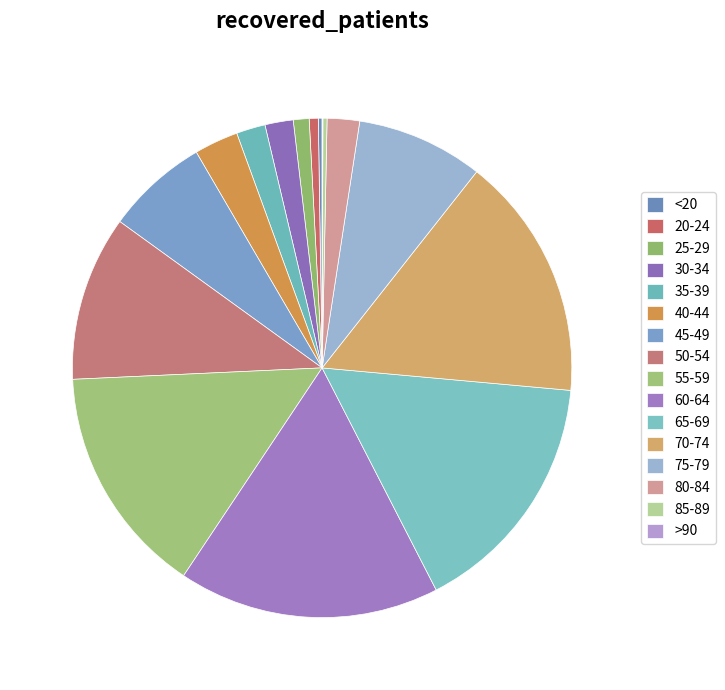

True or false: 85-89 accounts for 9% of the total.

False